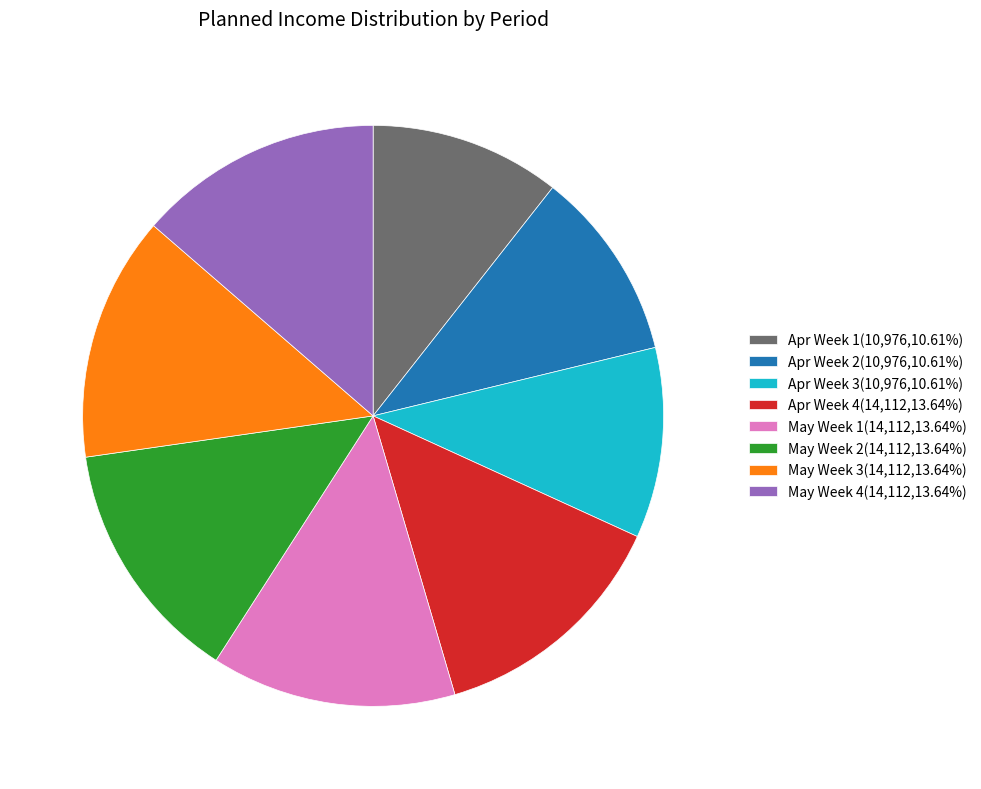

What is the ratio of the value at Apr Week 3(10,976,10.61%) to the value at May Week 1(14,112,13.64%)?

0.8